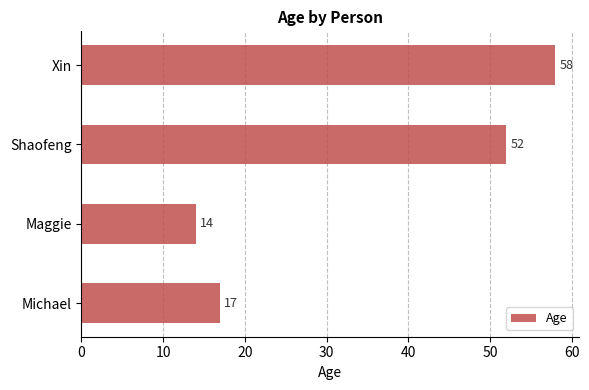

What is the average value?

35